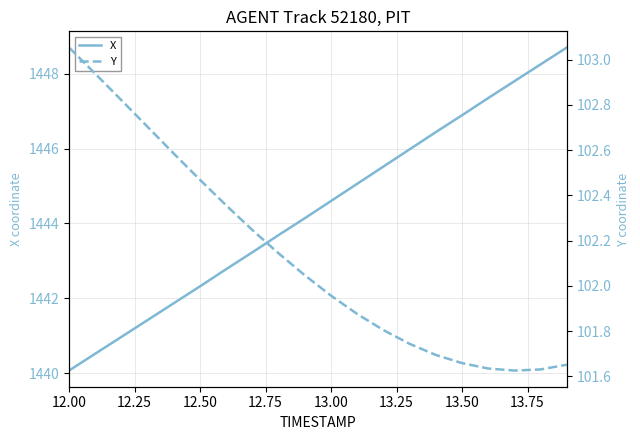

What are all the series names shown in the legend?

X, Y